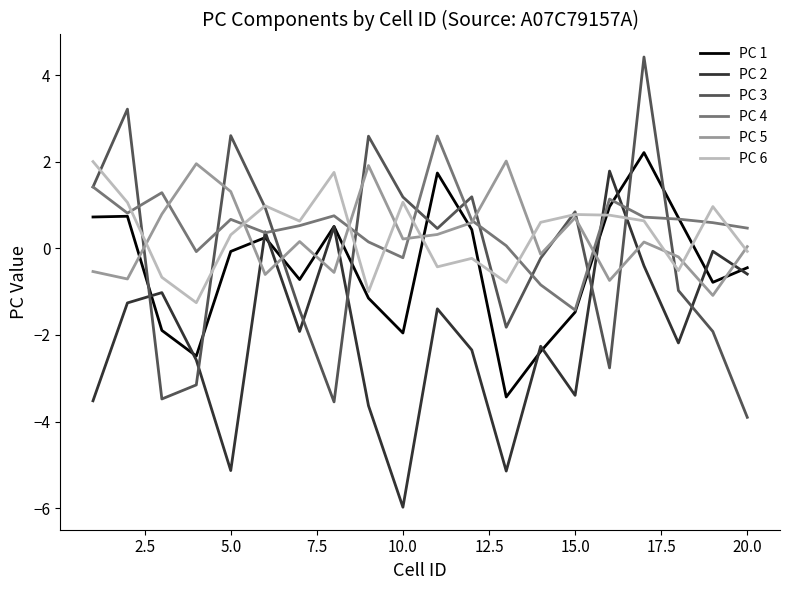

True or false: PC 2 and PC 5 cross at least once.

True